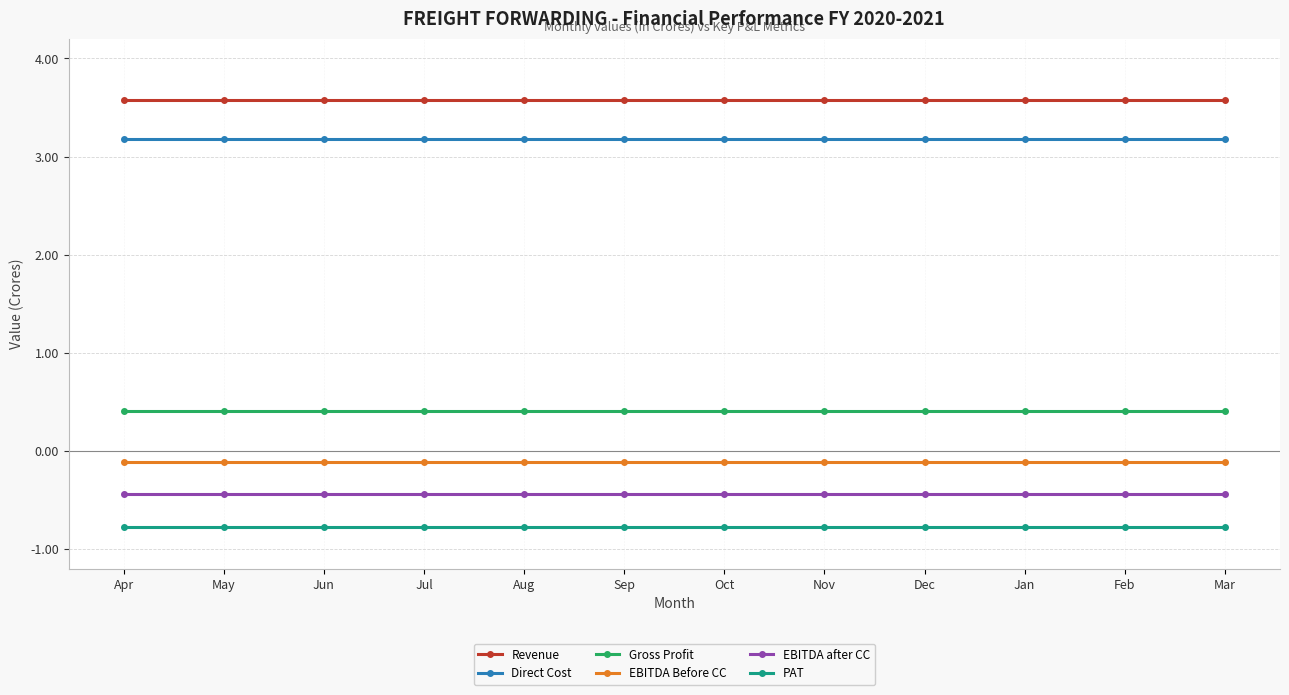

What value does the PAT series have at Apr?

-0.8